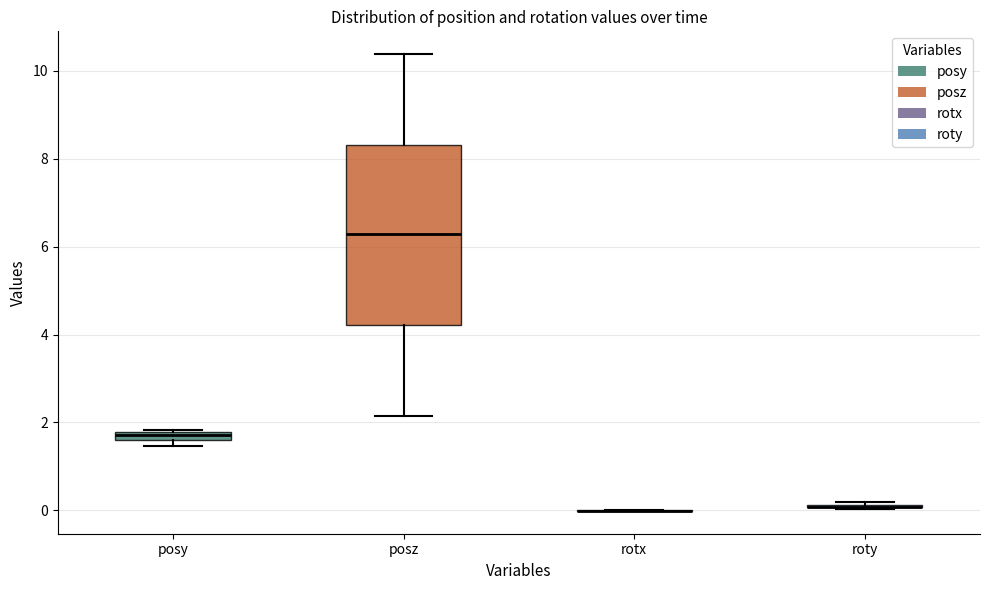

Which box is the tallest, from its lower edge to its upper edge?

posz